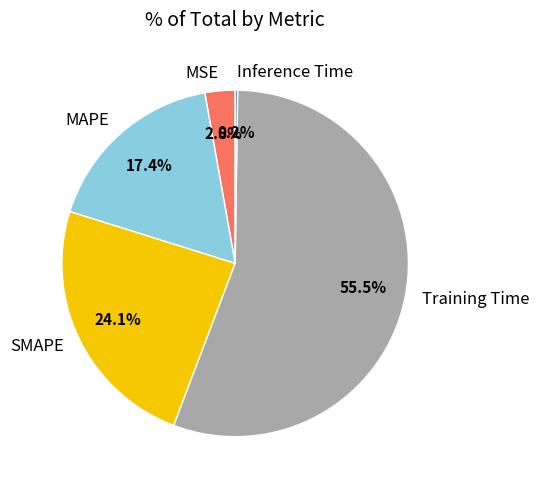

What is the total percentage of SMAPE and MSE?

26.9%